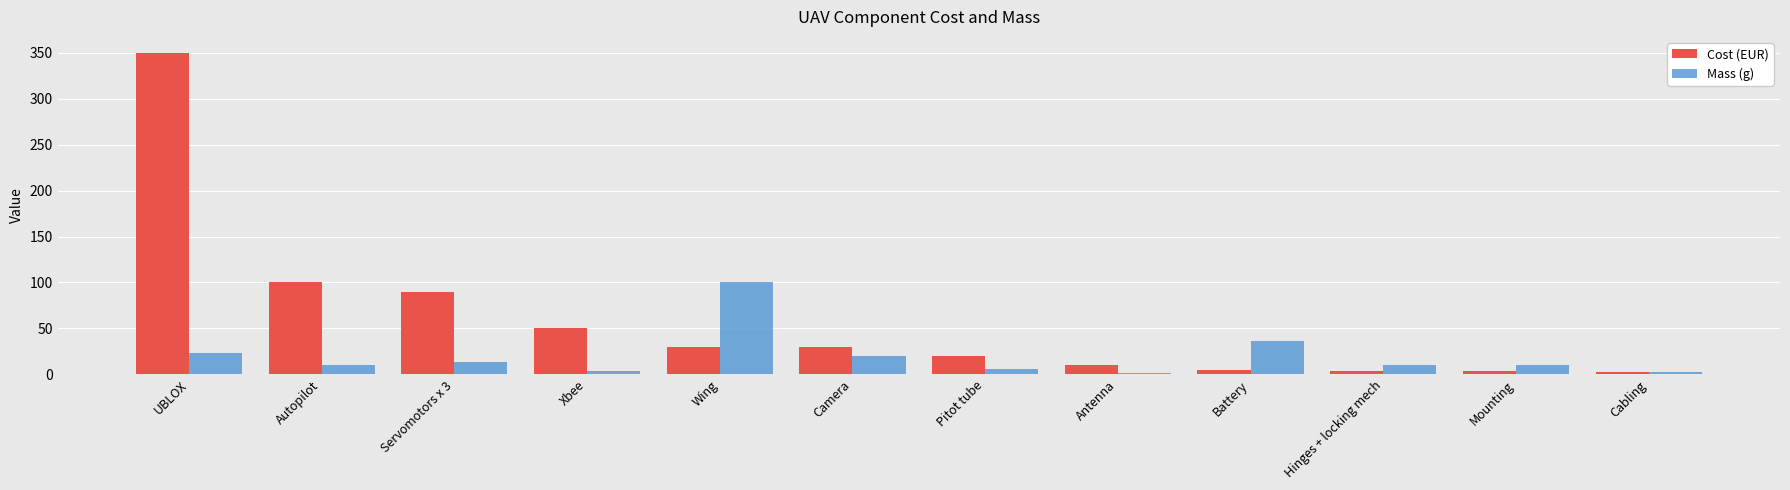

Which series has the largest total across all categories?

Cost (EUR)